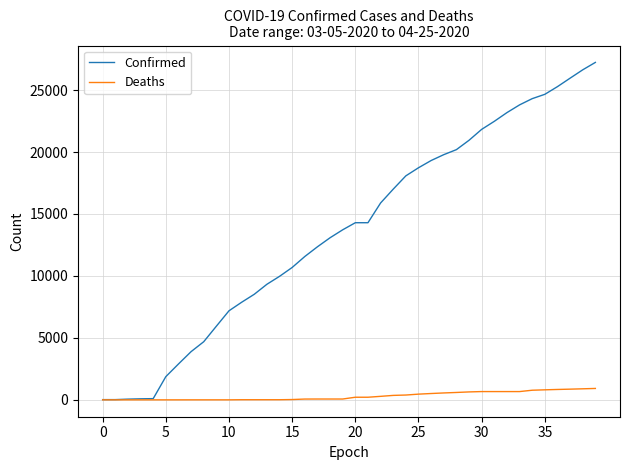

What is the maximum value for Deaths?

920